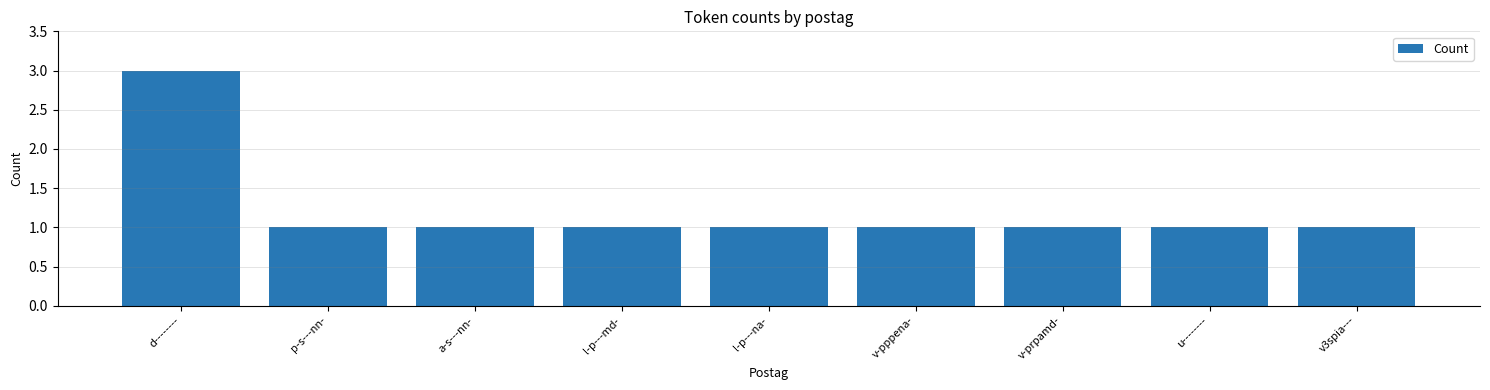

What value does the data have at l-p---na-?

1